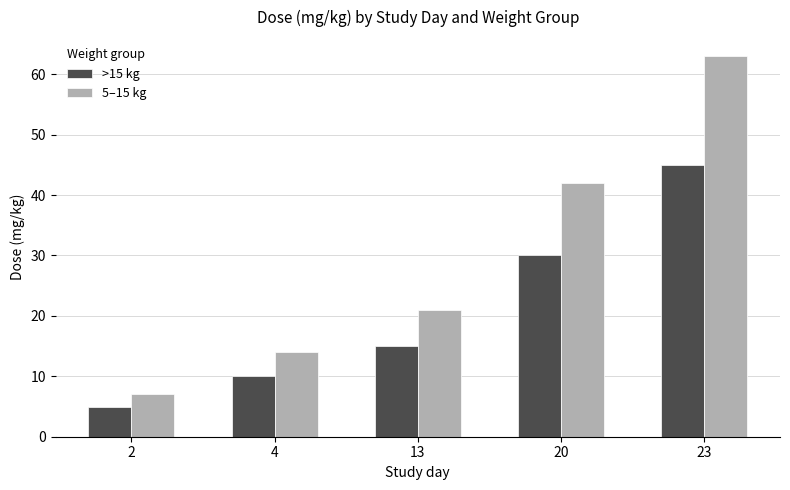

Is the value of 5–15 kg at 23 greater than the value of >15 kg at 13?

Yes